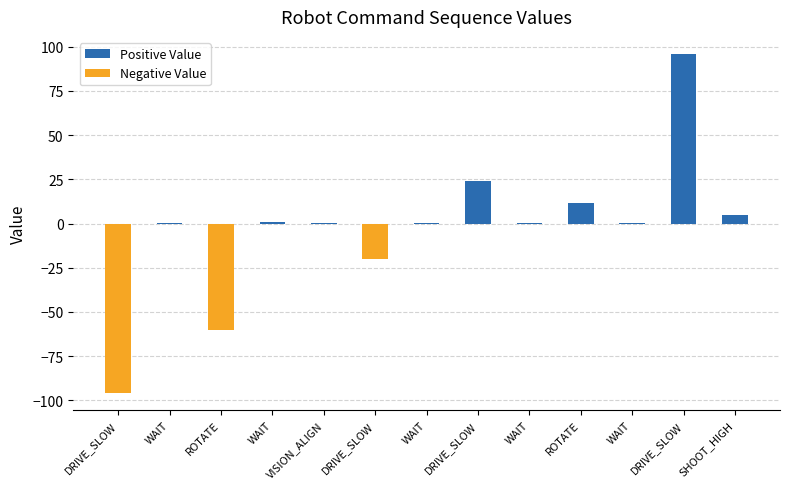

What is the sum of the values at VISION_ALIGN and DRIVE_SLOW?

-95.5